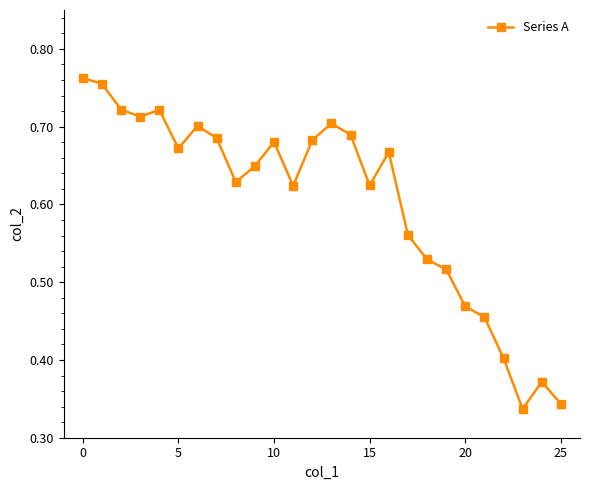

True or false: the data has more than 2 interior local peaks.

True